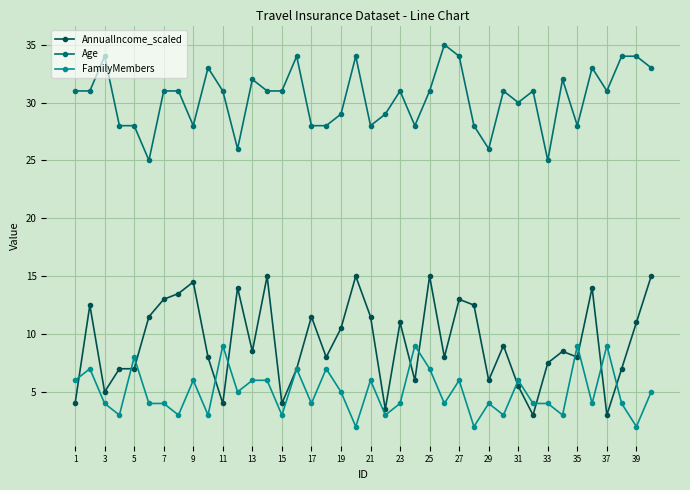

True or false: FamilyMembers and Age cross at least once.

False